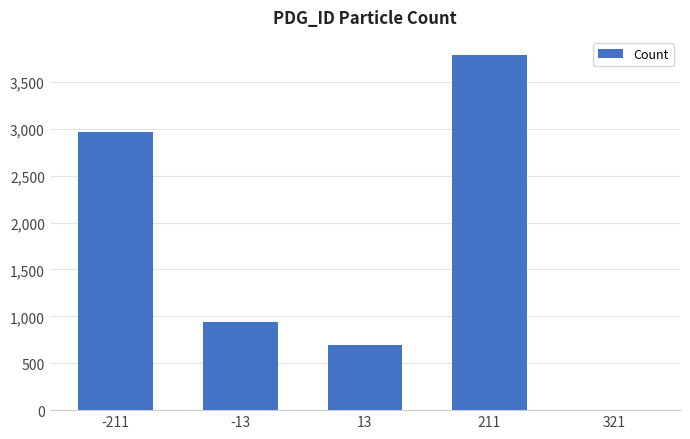

Reading left to right, list all the values displayed in this chart.

2968	942	690	3791	1